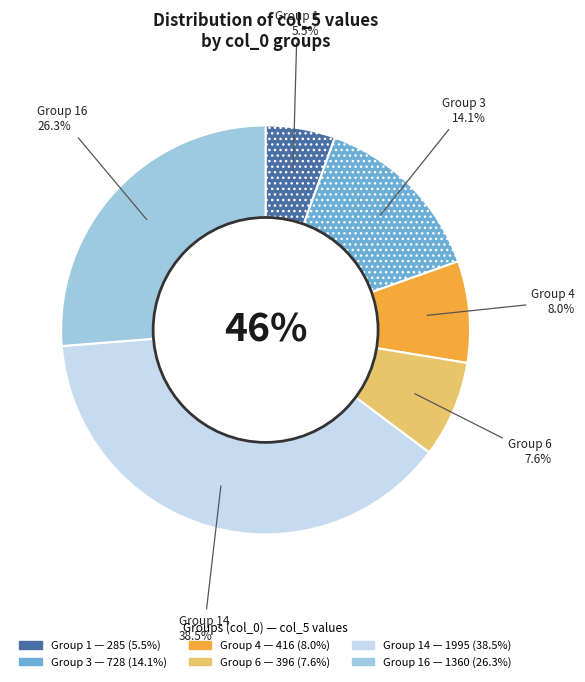

To the nearest percent, what is the difference between the 1 and 6 slice percentages?

2%